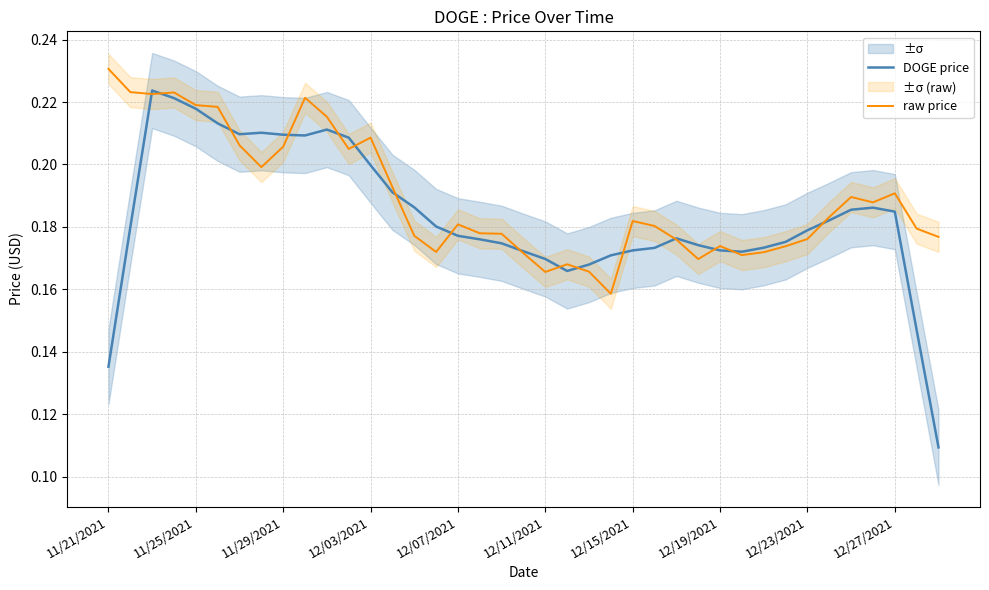

What position from the left is 34?

35